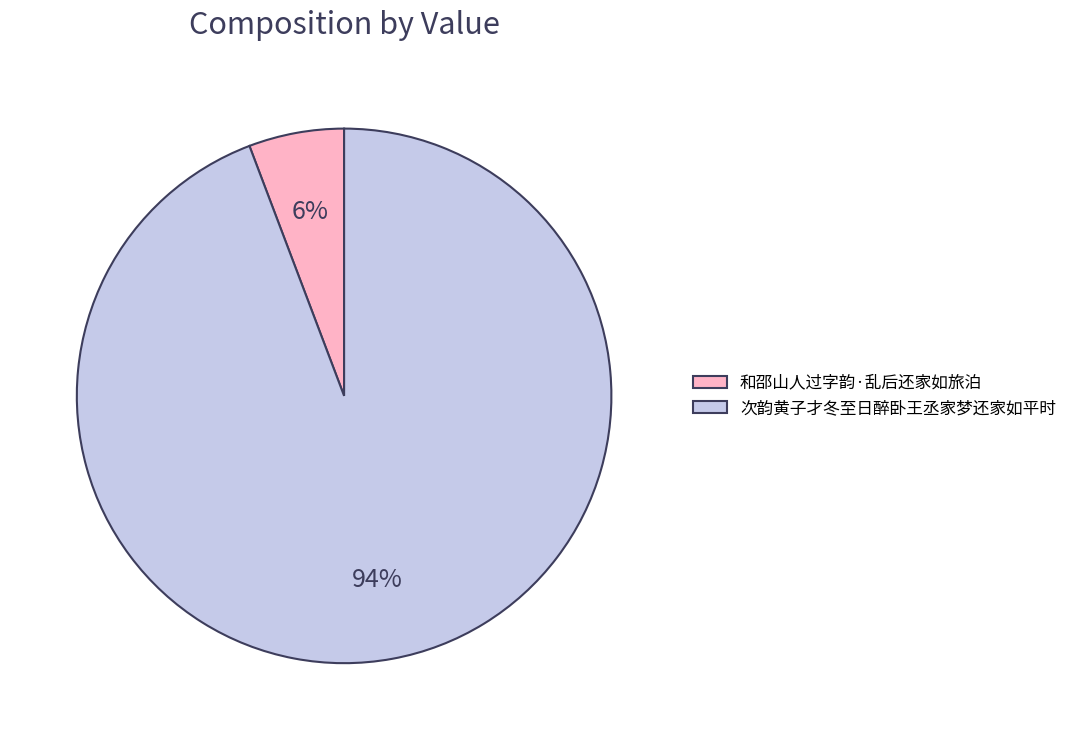

To the nearest percent, what is the difference between the largest and smallest slice percentages?

88%